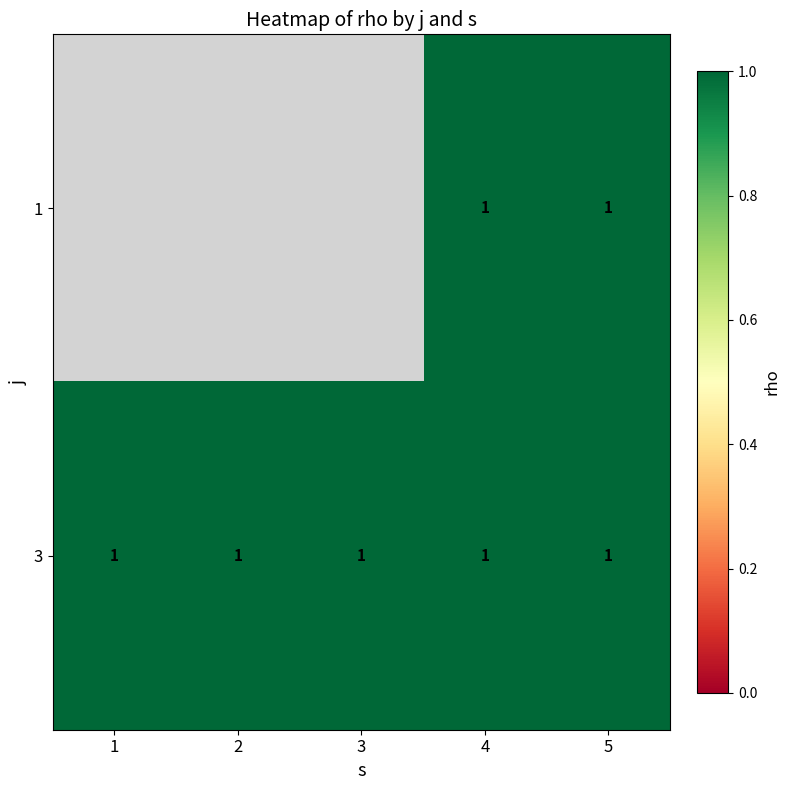

Which category has the lowest value across all series?

4